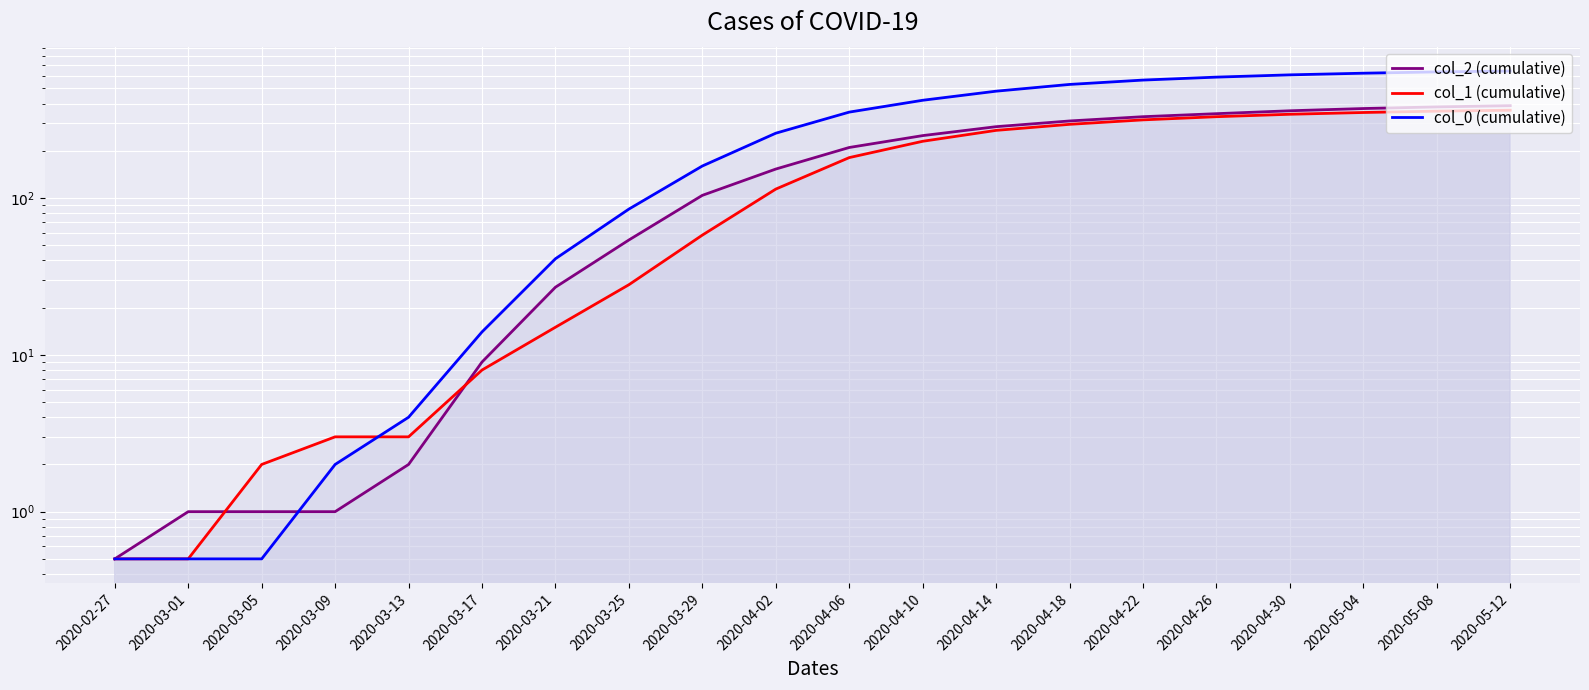

The col_1 (cumulative) series shows 181.0 at 2020-04-06. True or false?

True